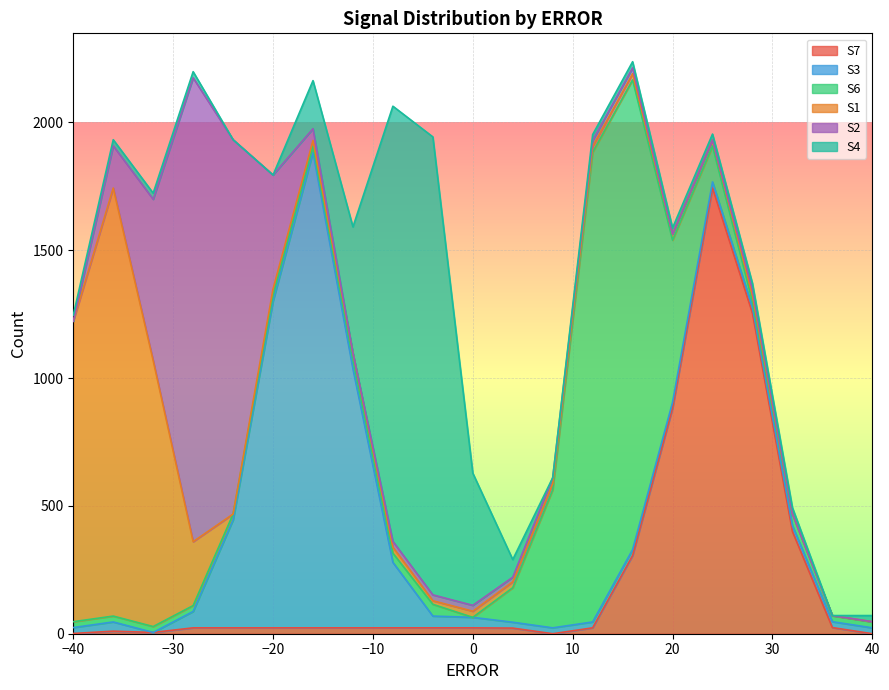

What is the difference between the S6 values at 20 and -40?

611